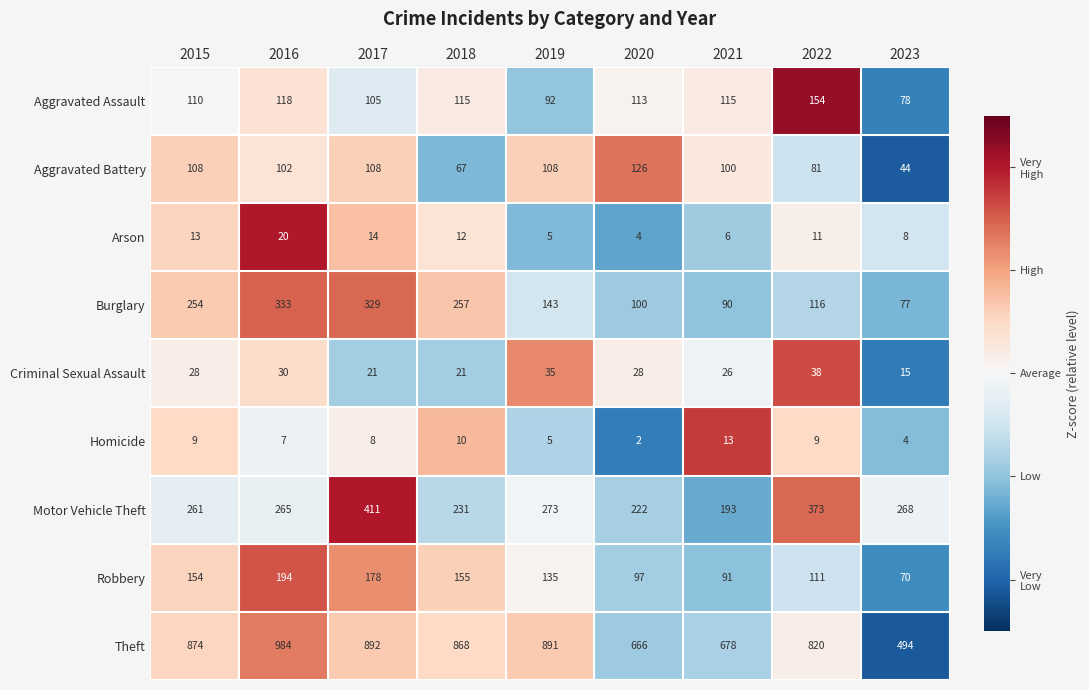

At 2017, list the series in order from smallest to largest.

Homicide, Arson, Criminal Sexual Assault, Aggravated Assault, Aggravated Battery, Robbery, Burglary, Motor Vehicle Theft, Theft